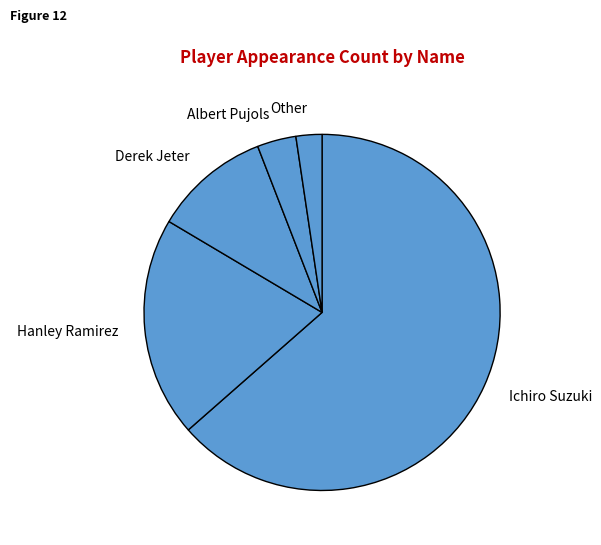

The Other slice represents 8% of the pie. True or false?

False